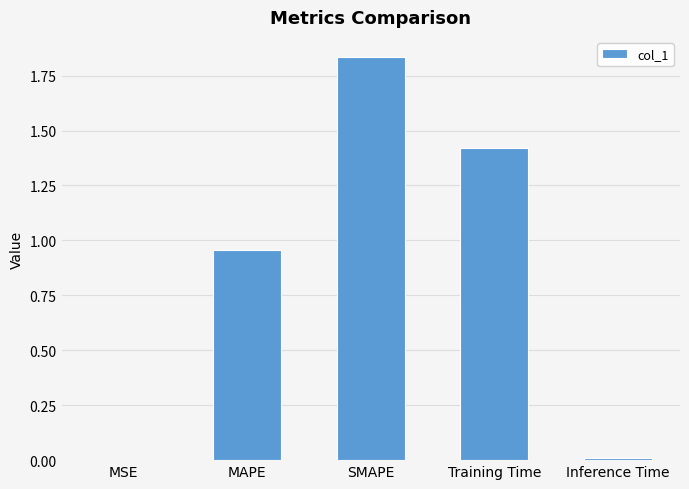

What is the change in value from MAPE to Training Time?

+0.5